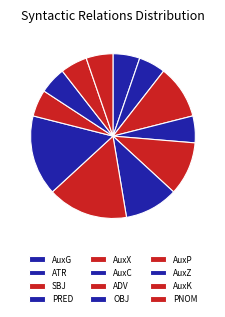

To the nearest percent, what is the average slice percentage?

8%